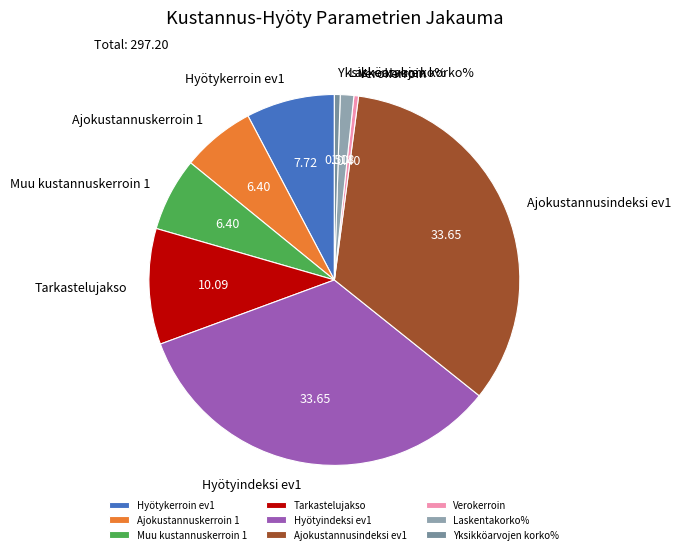

Approximately how many times larger is the value at Tarkastelujakso compared to Hyötyindeksi ev1?

0.3